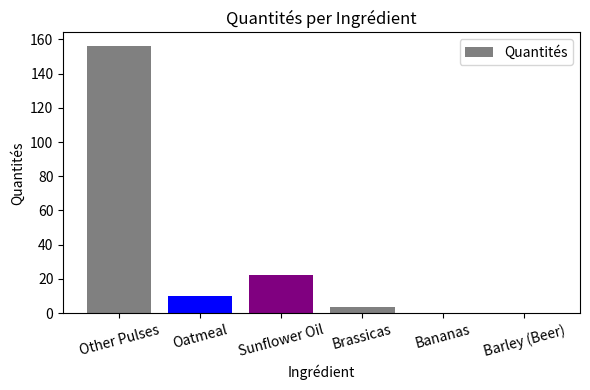

Reading left to right, extract all data points from this chart.

Other Pulses=156.3	Oatmeal=9.9	Sunflower Oil=22.0	Brassicas=3.4	Bananas=0.0	Barley (Beer)=0.0